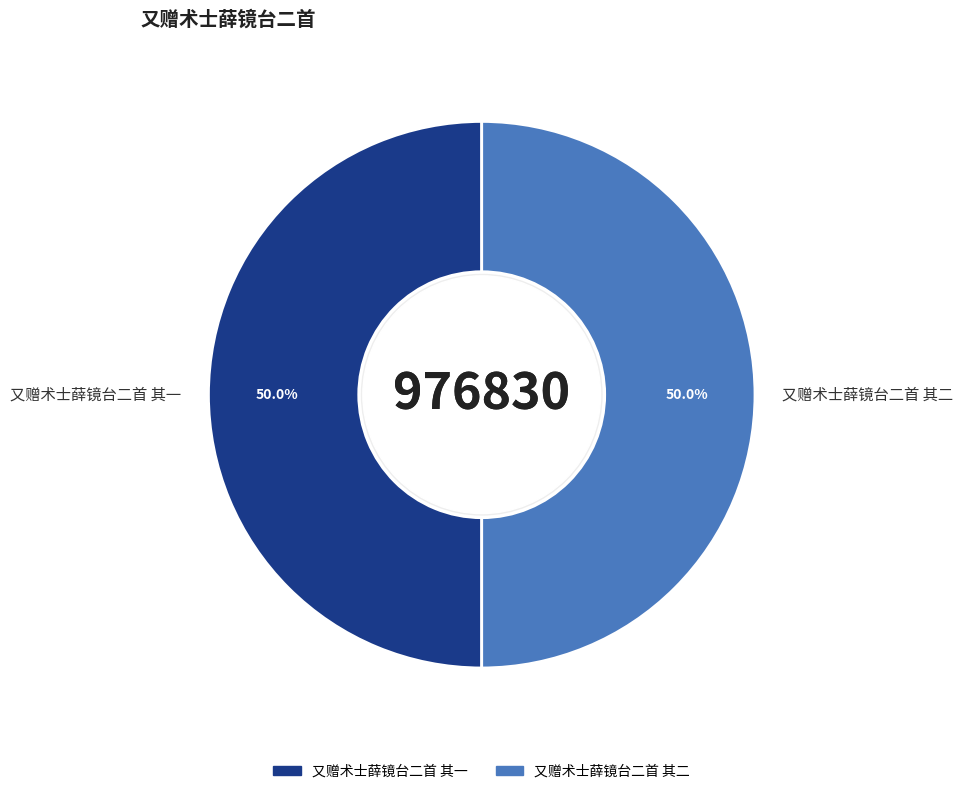

Approximately how many times larger is the value at 又赠术士薛镜台二首 其一 compared to 又赠术士薛镜台二首 其二?

1.0